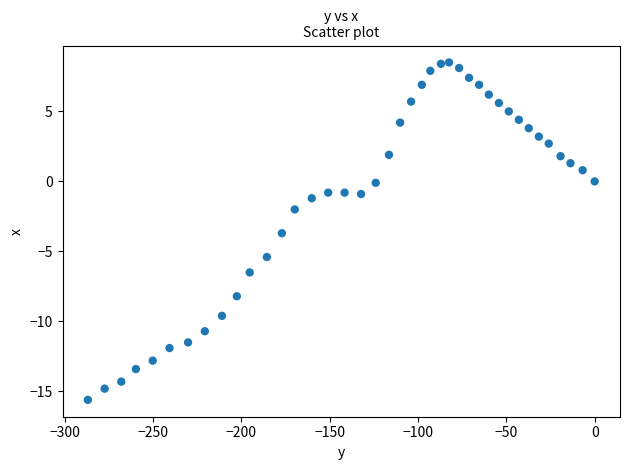

What Y value in the scatter plot is closest to -3?

-3.7